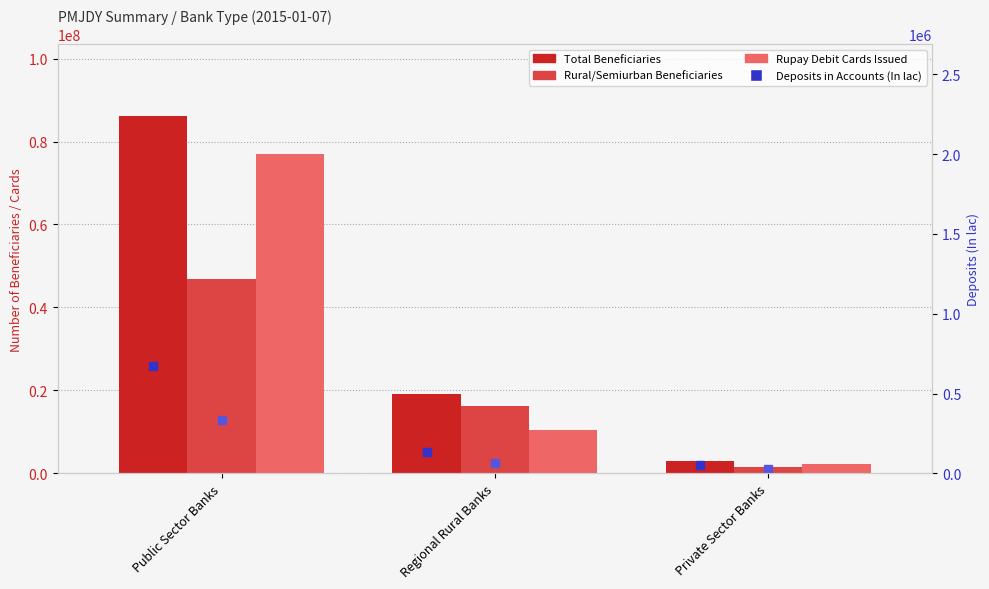

Which series has the largest total across all categories?

Total Beneficiaries